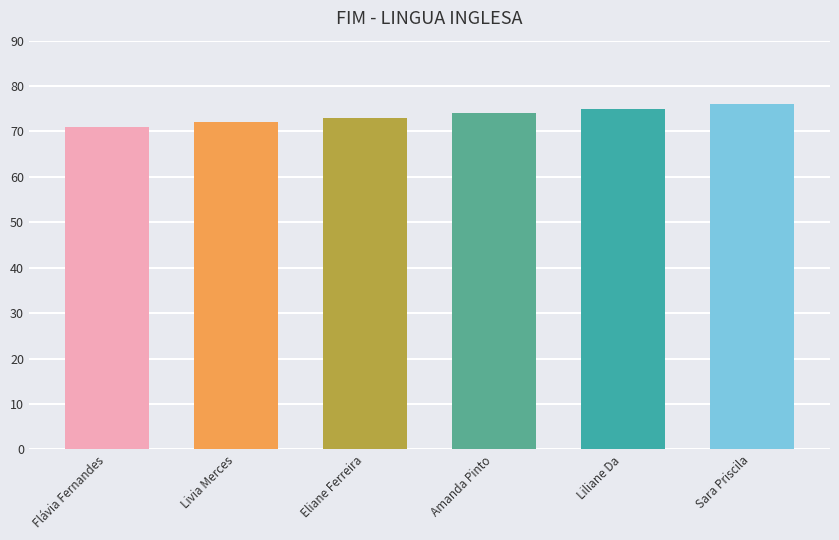

What is the change in value from Flávia Fernandes Monteiro Dantas to Livia Merces Mariano?

+1